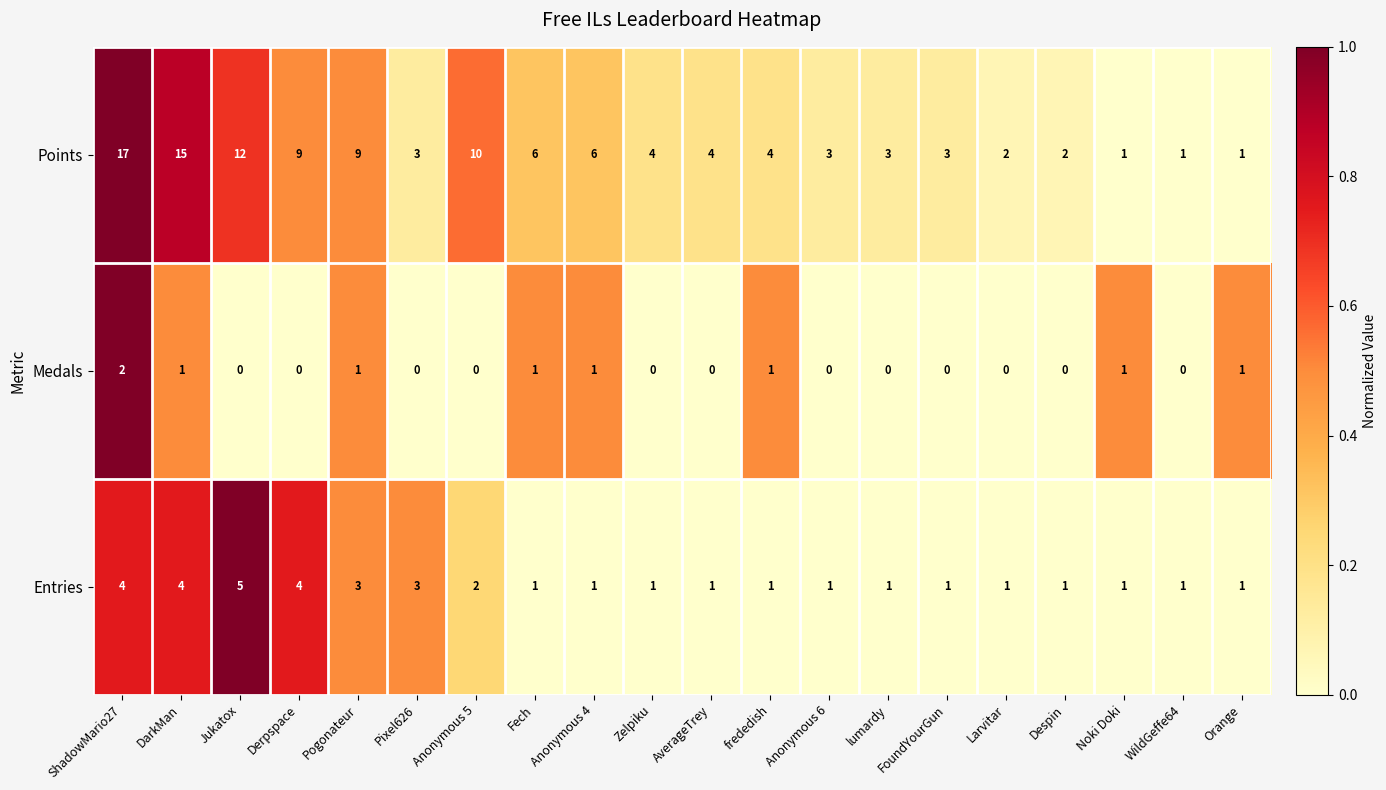

Rank the series by their average value, from highest to lowest.

Points, Entries, Medals